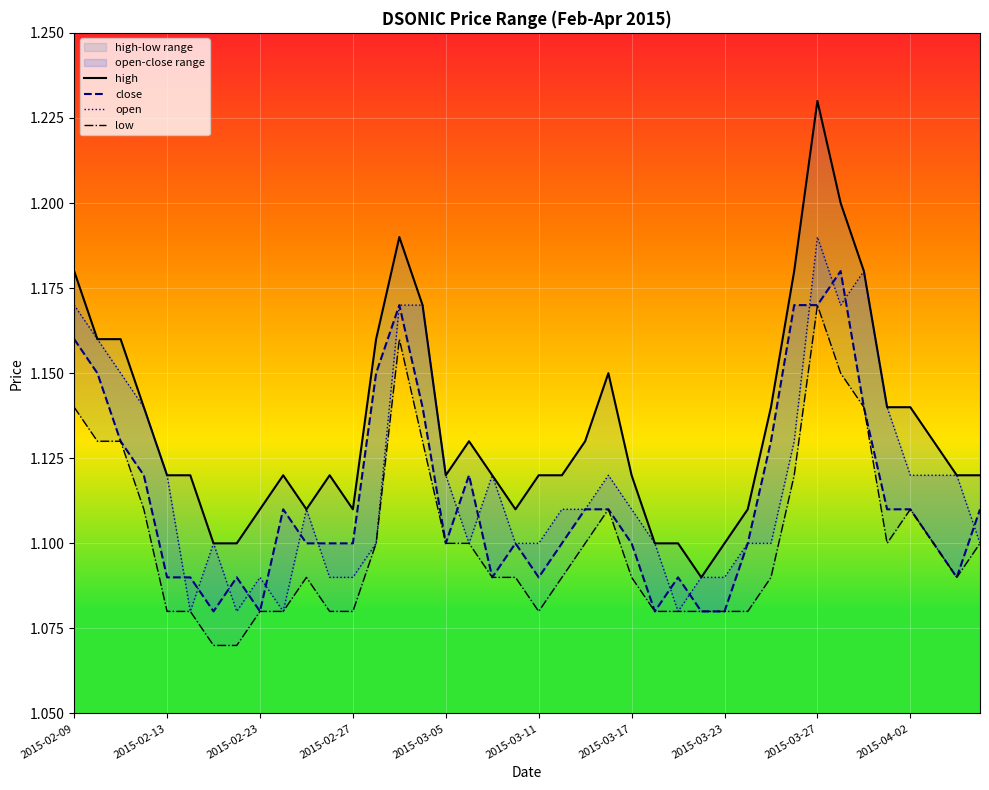

Rank the series at 17 from highest to lowest value.

high, close, open, low